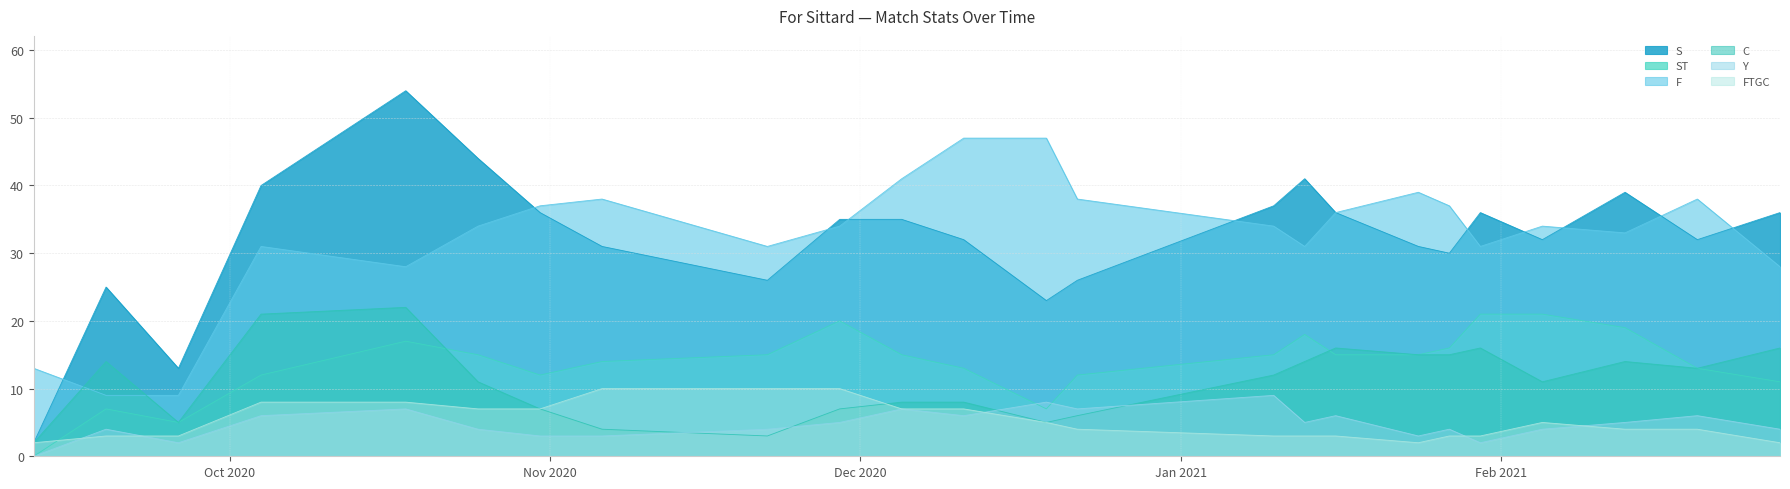

The ST series shows 14 at 12/09/2020. True or false?

False